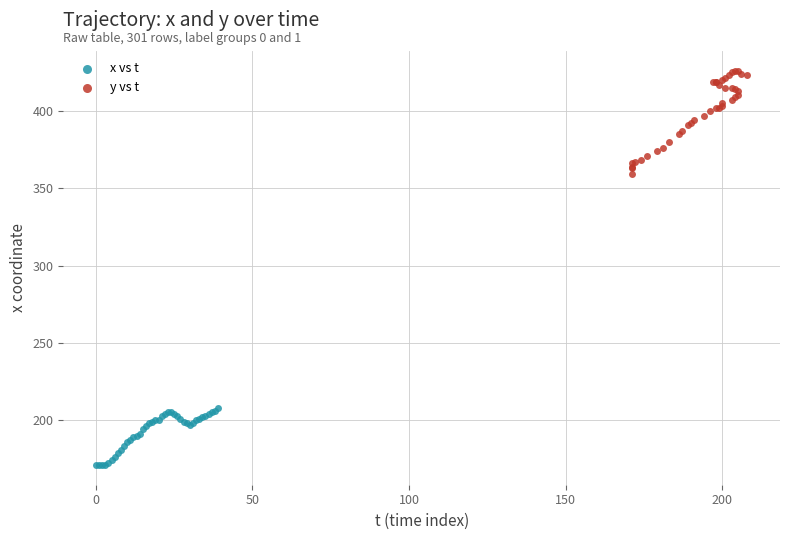

Which series has the largest Y range (max minus min)?

y vs t